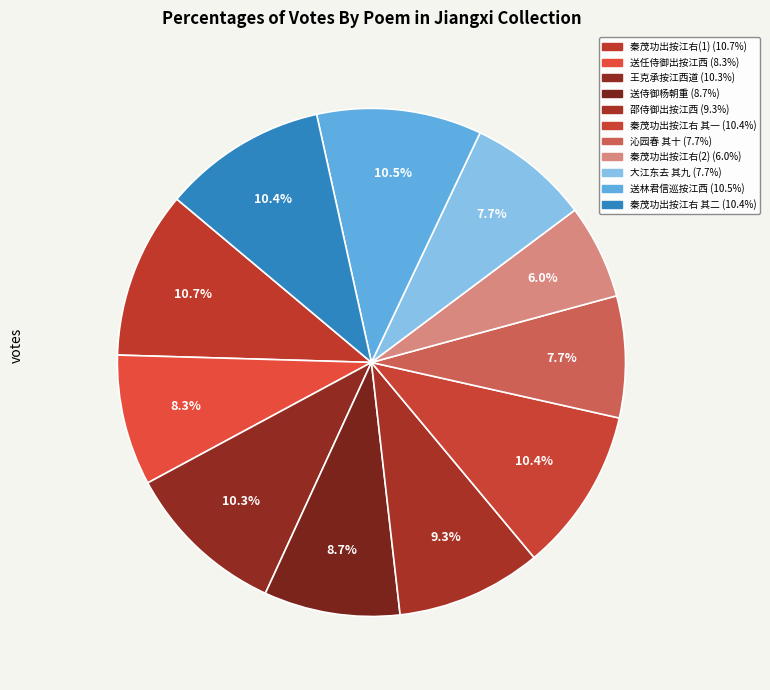

Count the number of slices in the pie.

11